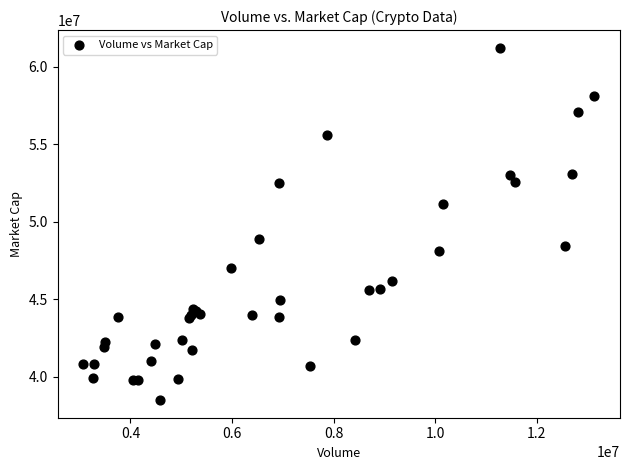

What Y value in the scatter plot is closest to 49859447?

48863034